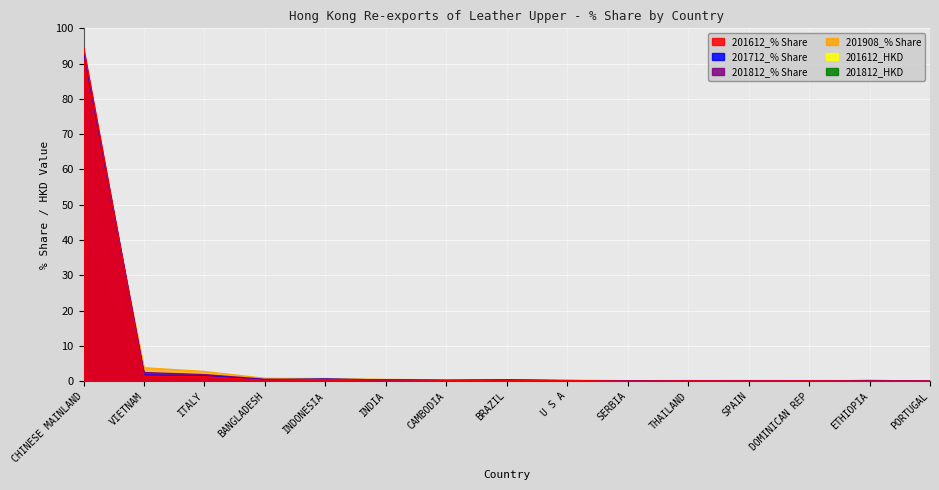

True or false: 201812_HKD and 201908_% Share intersect in this chart.

True